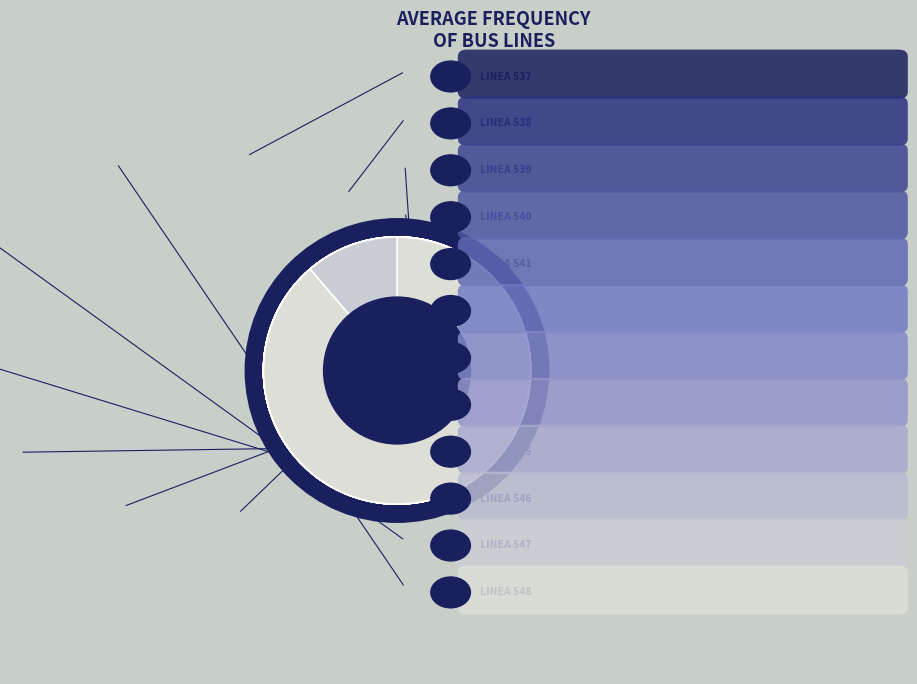

Is it true that Linea 541 is 1% of the pie?

False